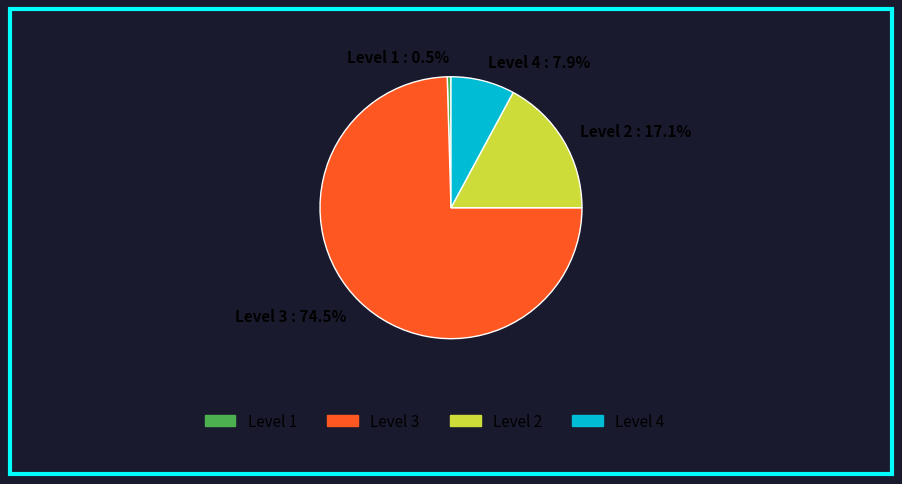

To the nearest percent, what percentage of the pie is Level 2?

17%